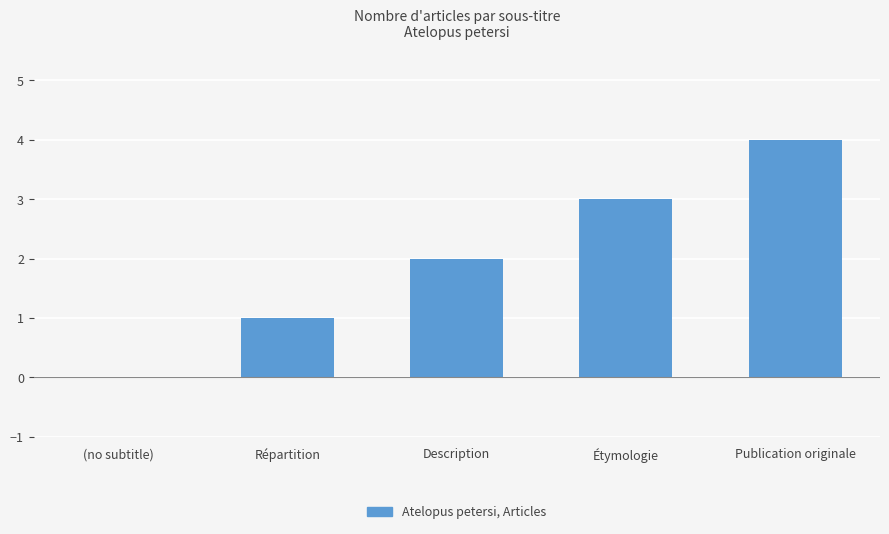

At which category does the chart reach its peak across all series?

Publication originale